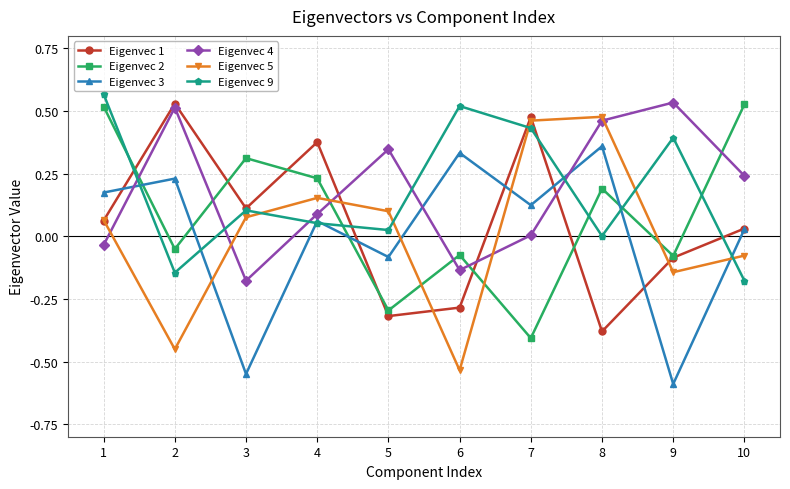

True or false: Eigenvec 3 and Eigenvec 5 intersect in this chart.

True